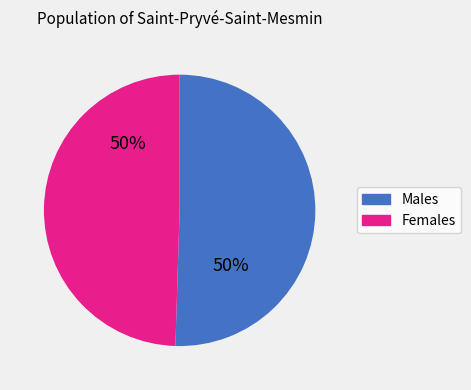

Do Females and Males together represent more than half of the pie?

Yes